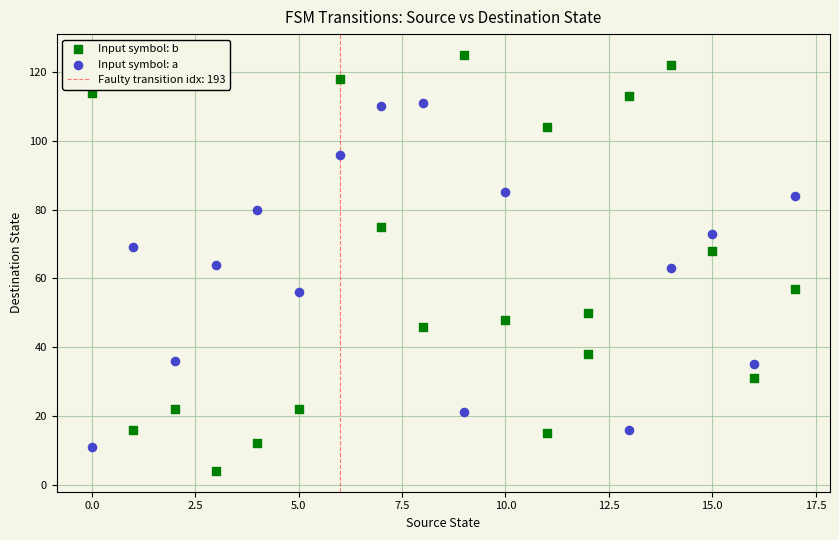

Which series has the largest Y range (max minus min)?

Input symbol: b